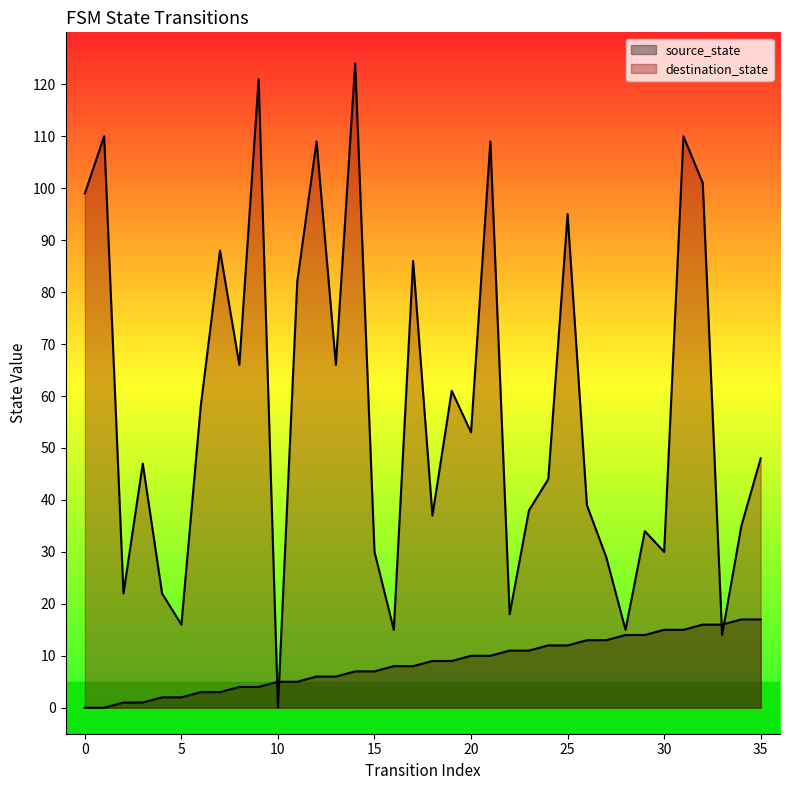

True or false: source_state and destination_state intersect in this chart.

True